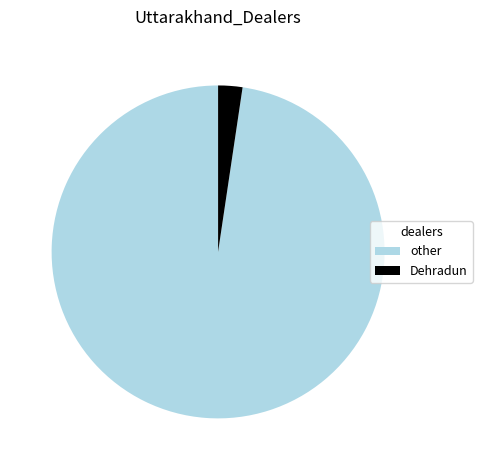

Do other and Dehradun together represent more than half of the pie?

Yes